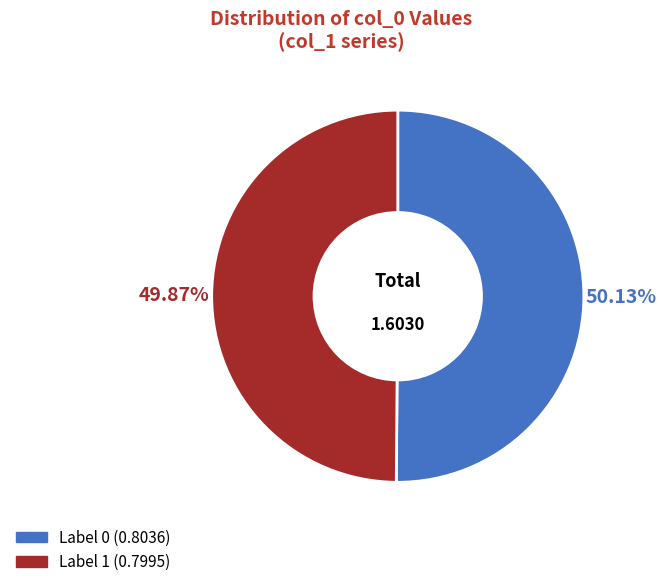

Does any single category account for the majority?

Yes